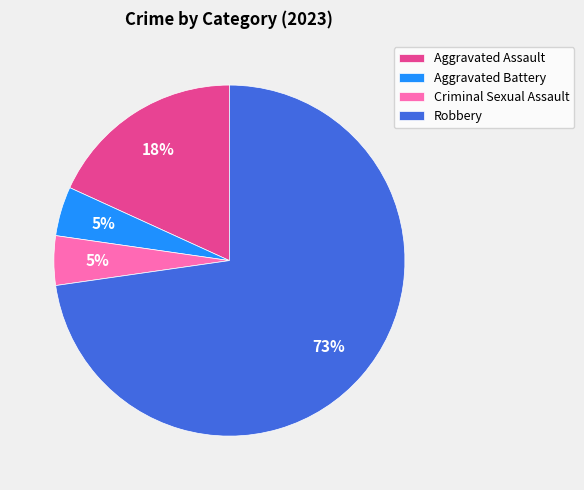

Does any single category account for the majority?

Yes